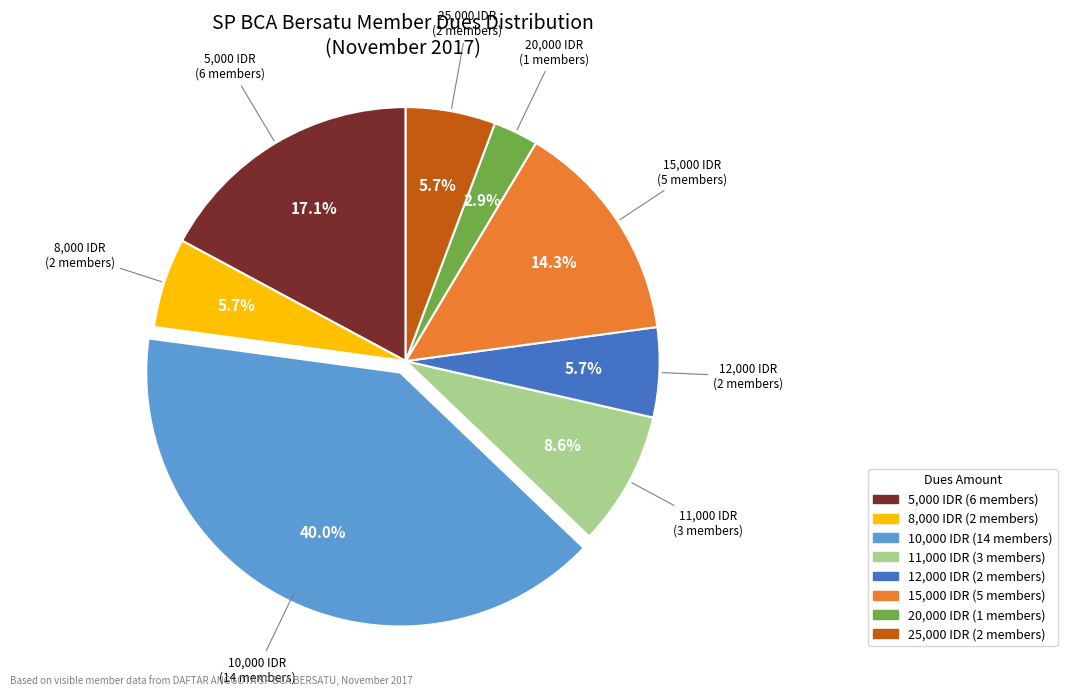

How much of the chart is everything except 11,000 IDR?

91.4%